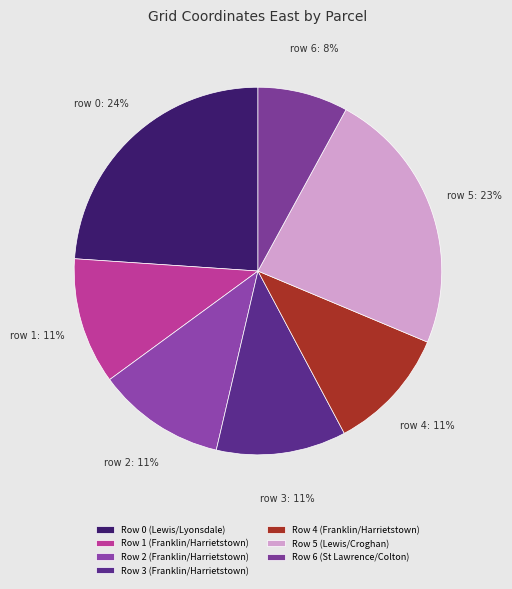

Count the number of slices in the pie.

7